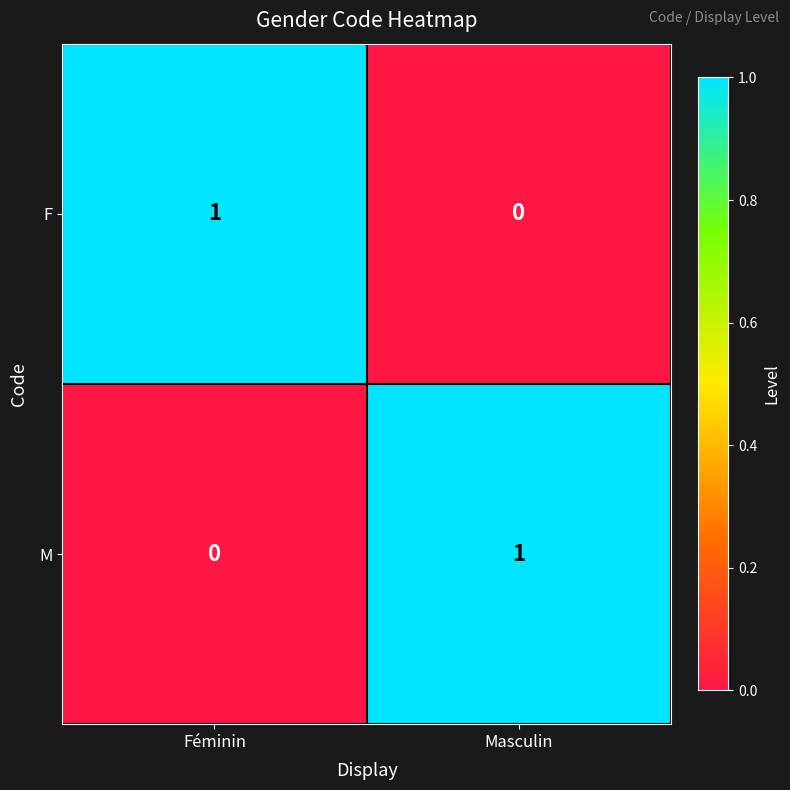

List the labels in order of F value, largest first.

Féminin, Masculin